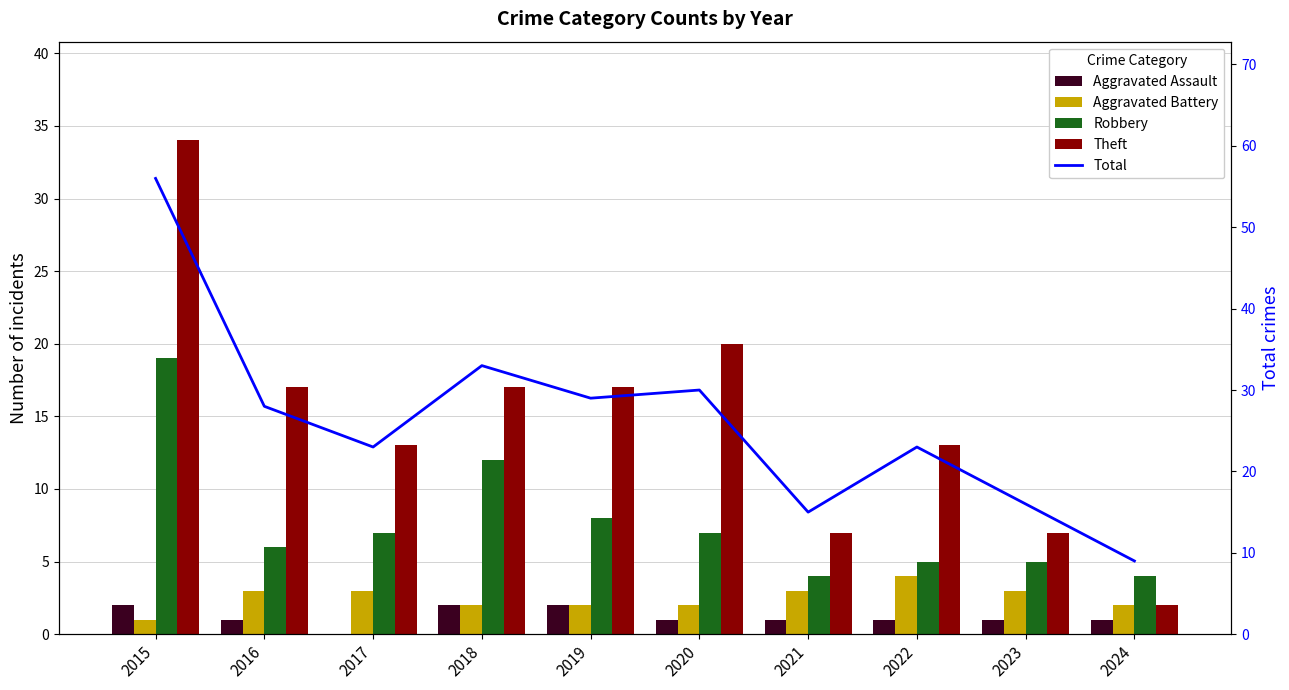

What are all the series names shown in the legend?

Aggravated Assault, Aggravated Battery, Robbery, Theft, Total